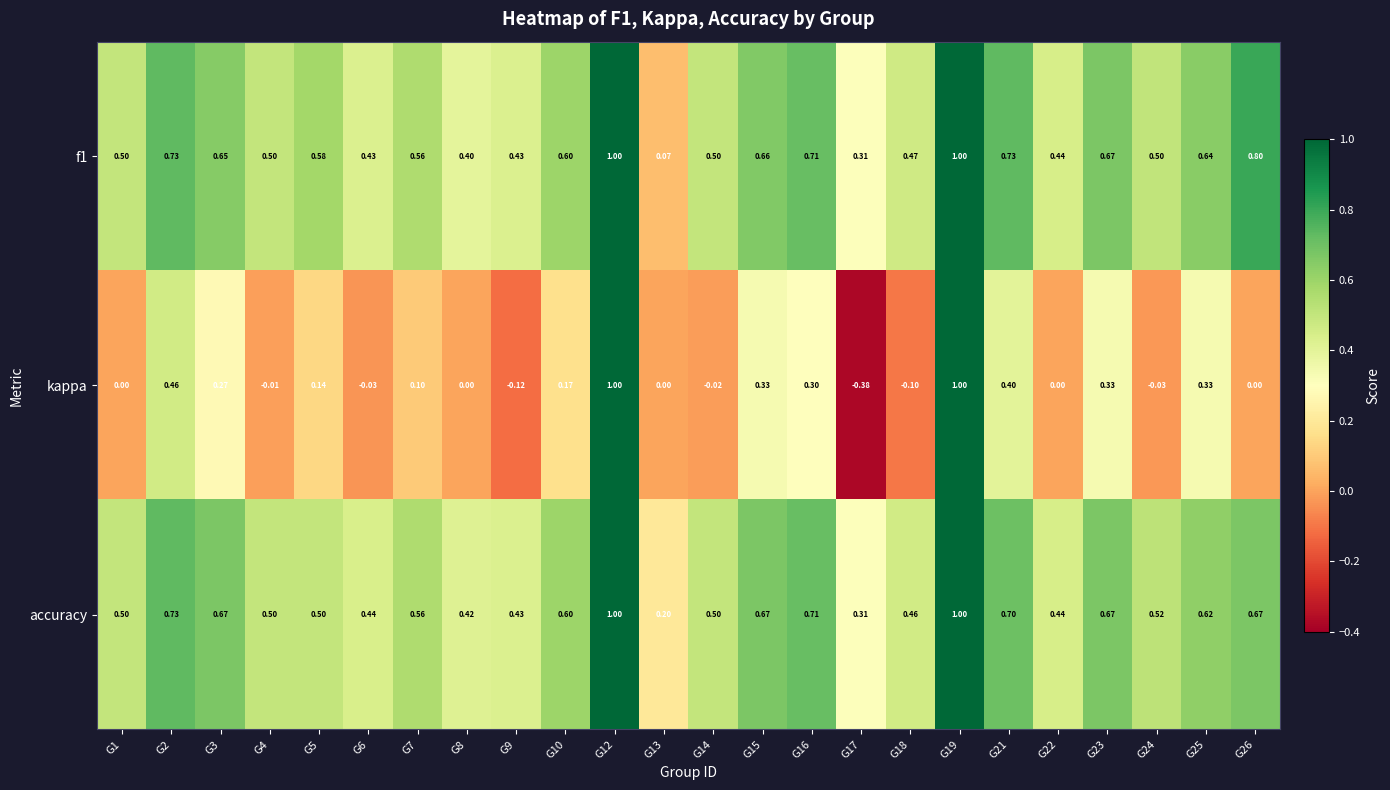

Between G14 and G23, which series saw the biggest shift?

kappa